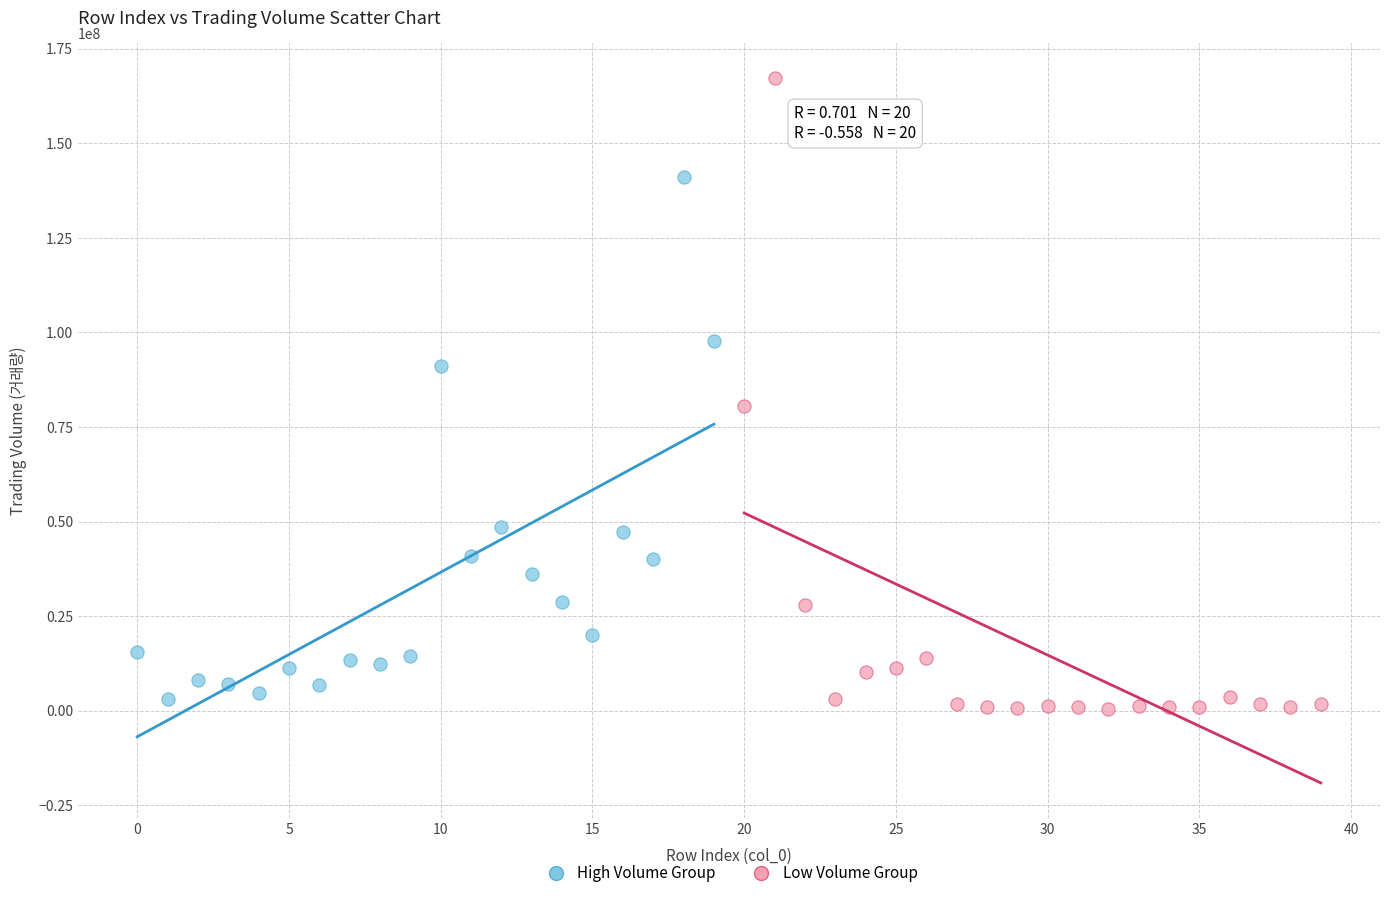

Which series contains the highest Y value?

Low Volume Group